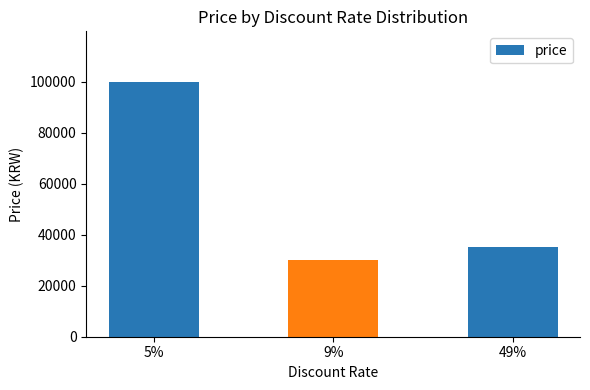

Does the chart contain stacked bars?

No